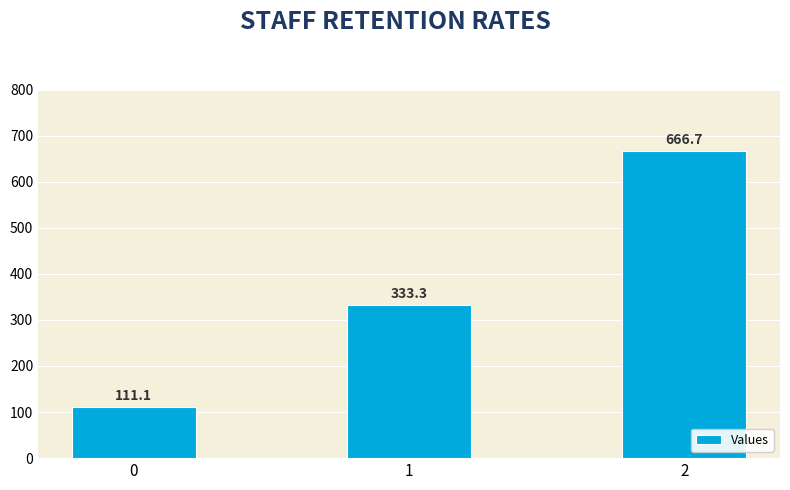

How many bars are there in total?

3